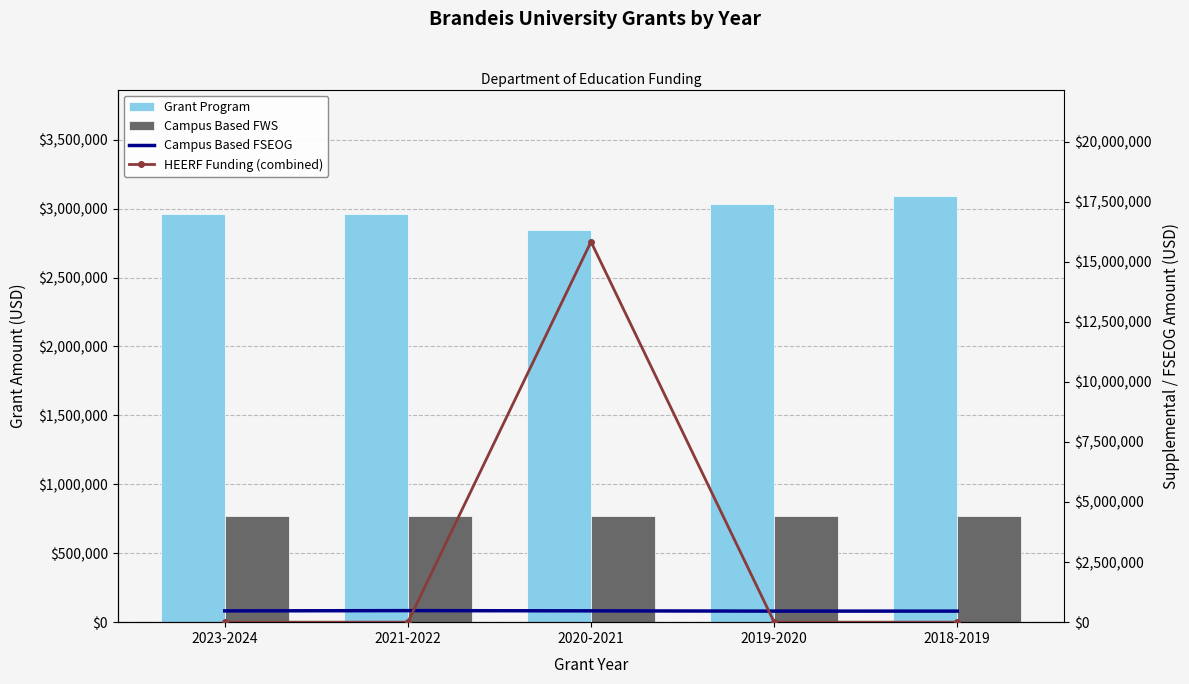

Does the chart contain stacked bars?

No